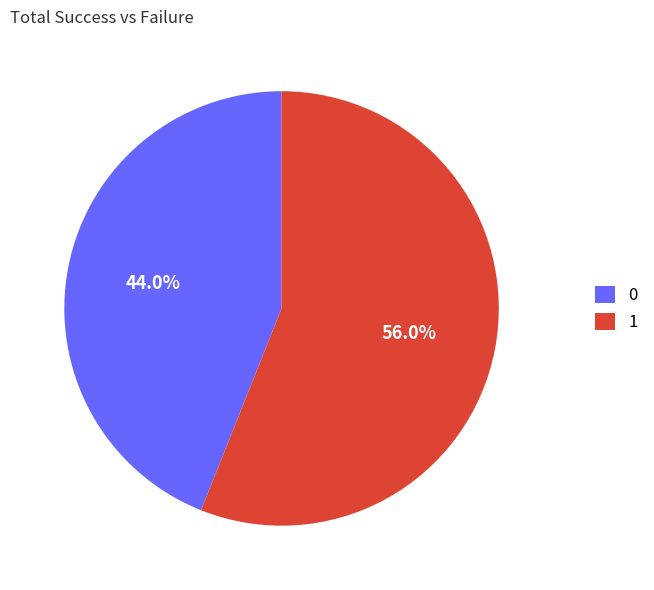

Between 0 and 1, which is larger?

1